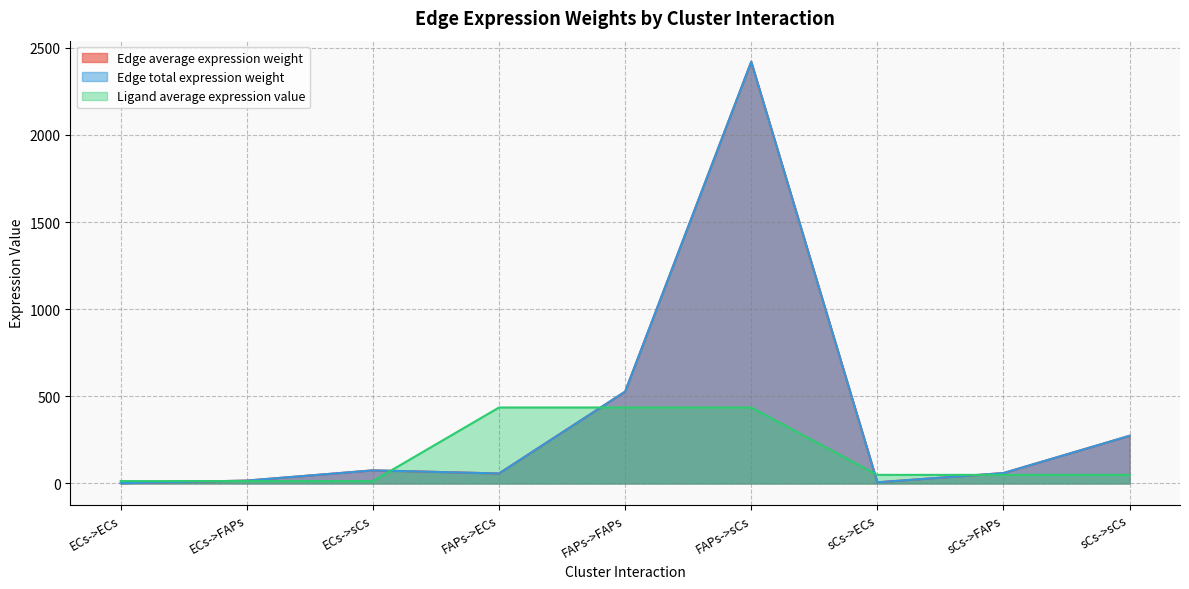

Rank the series at FAPs->ECs from lowest to highest value.

Edge average expression weight, Edge total expression weight, Ligand average expression value